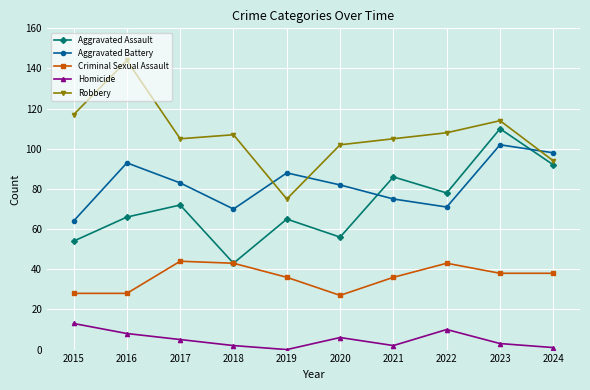

Which category has the highest value in the Robbery series?

2016